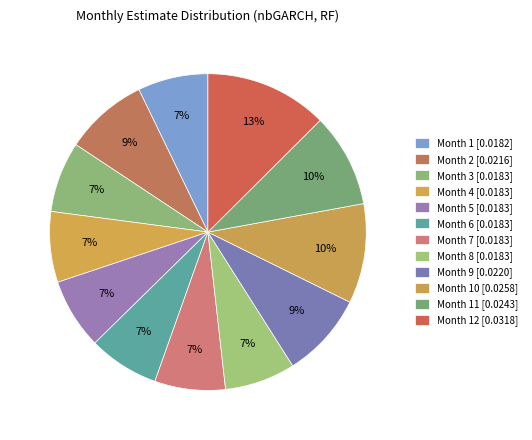

How many slices are in this pie chart?

12